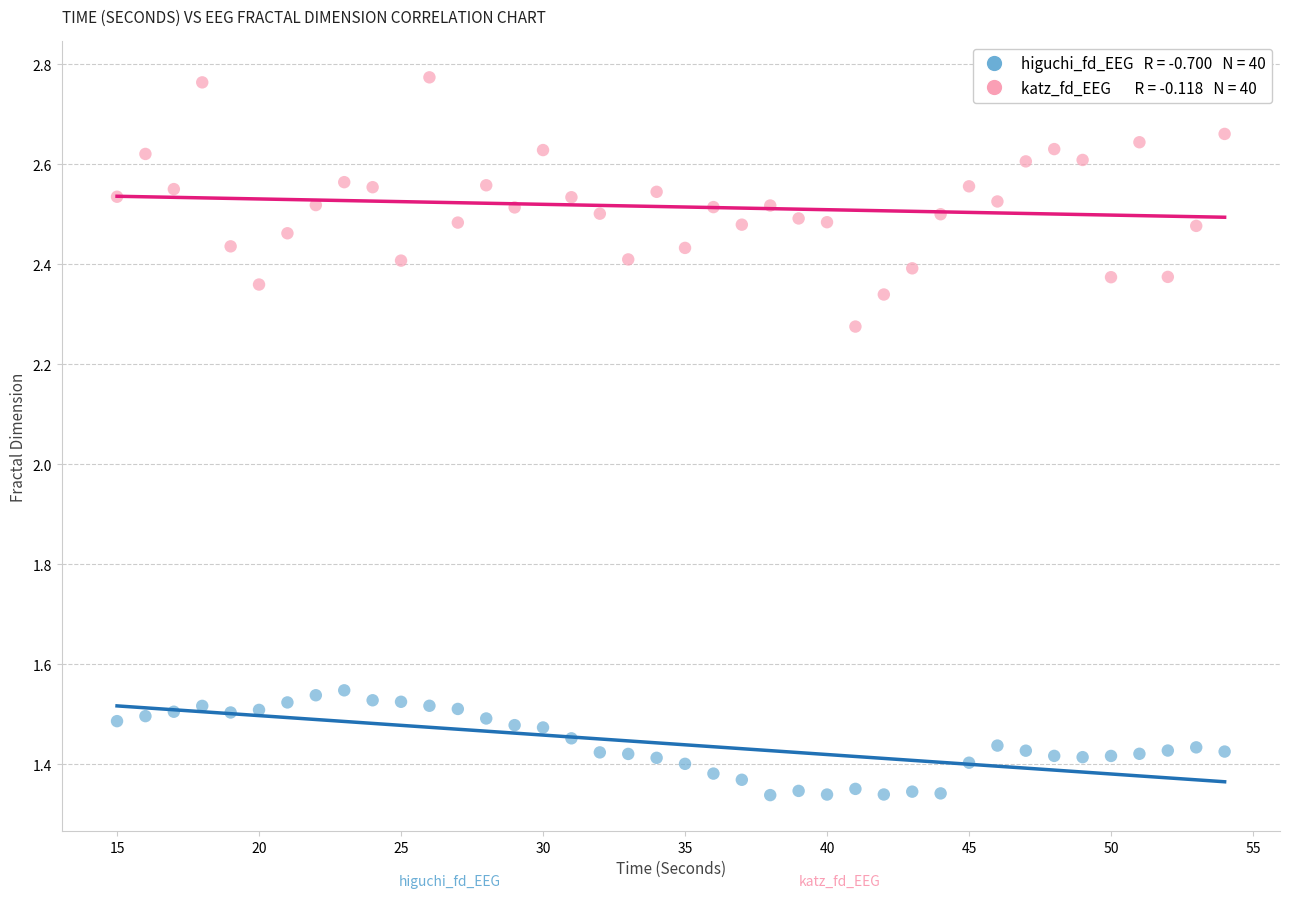

Across all data points, what is the range of X values (max minus min)?

39.0